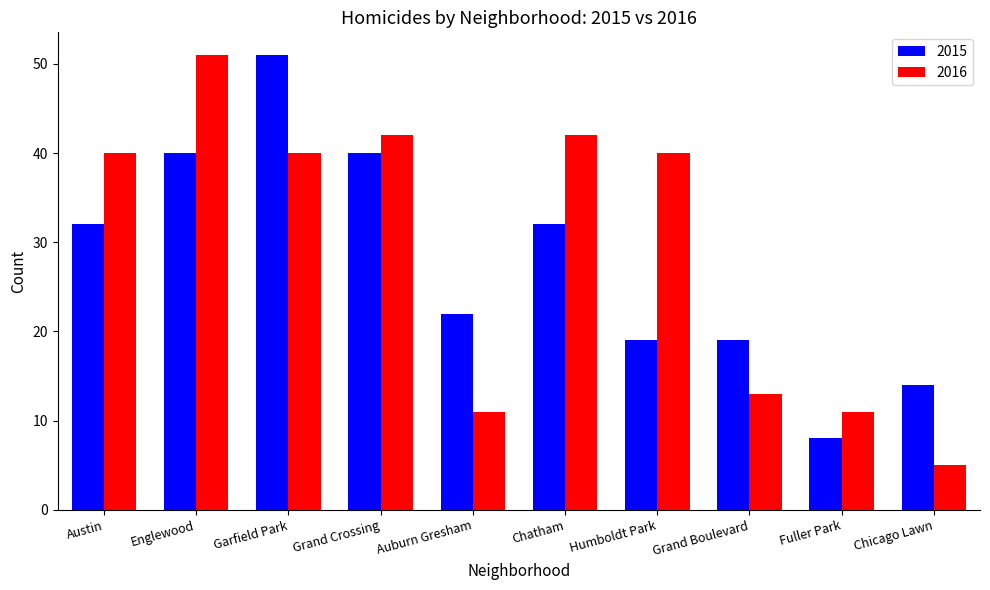

What is the value of the 2016 bar at the 4th from the left?

42